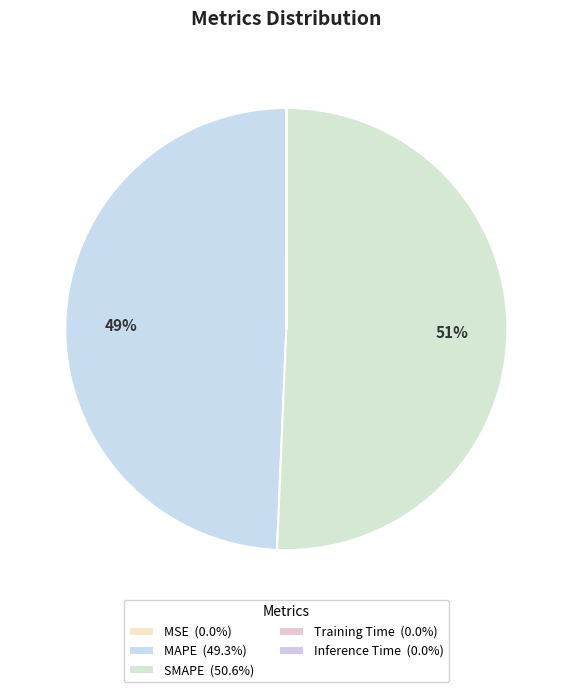

Rank the categories by value from lowest to highest.

MSE, Inference Time, Training Time, MAPE, SMAPE